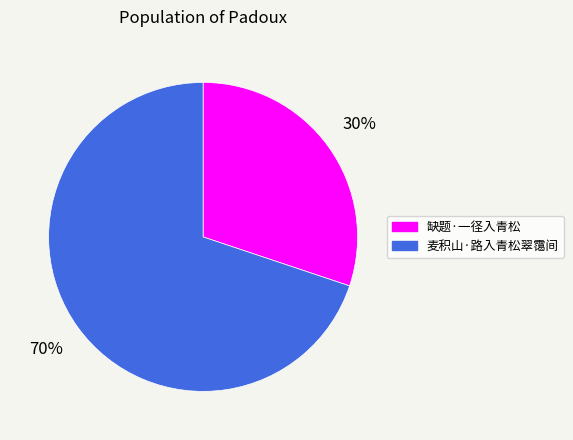

True or false: 缺题·一径入青松 accounts for 45% of the total.

False